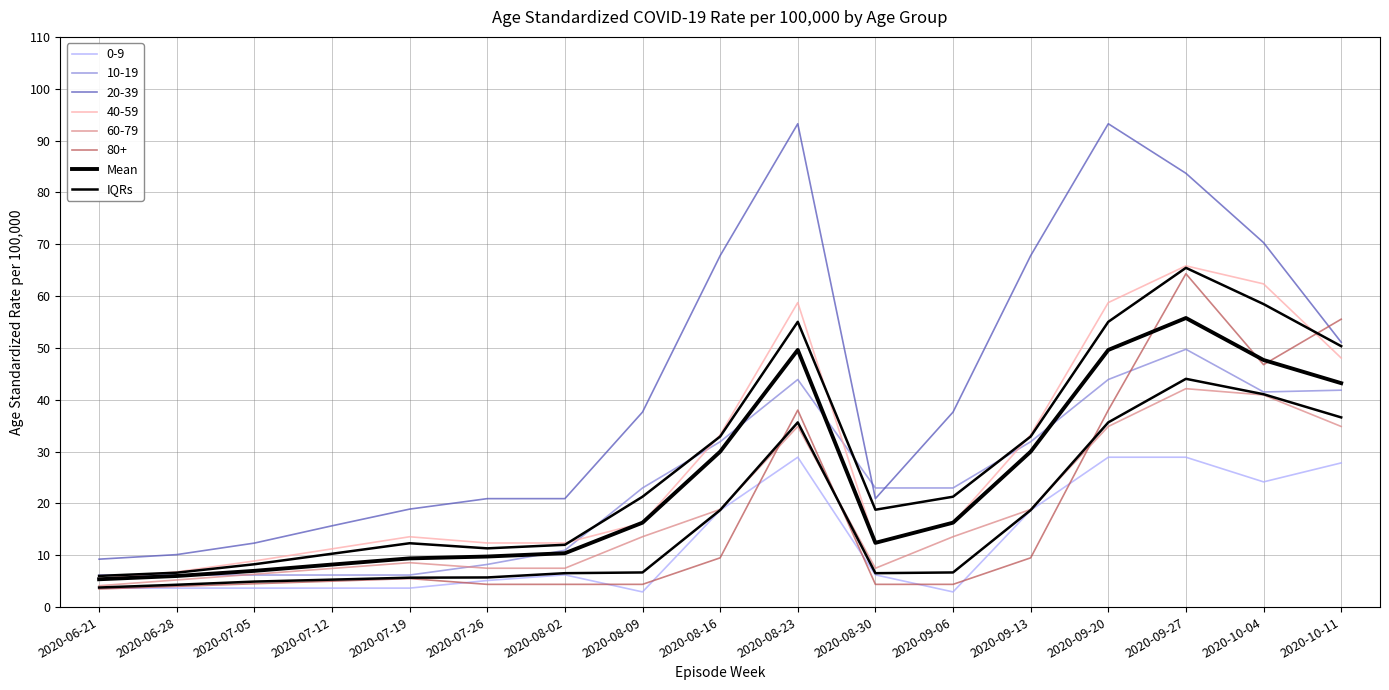

Between 2020-07-12 and 2020-09-13, which series saw the biggest shift?

Mean